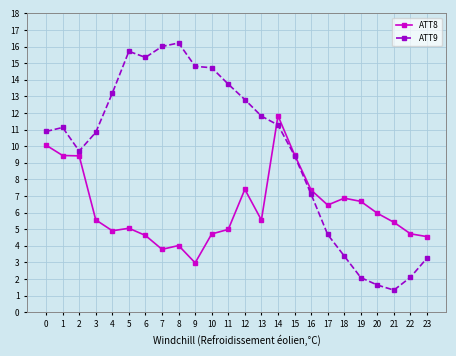

At which label is ATT9 closest to 8?

16